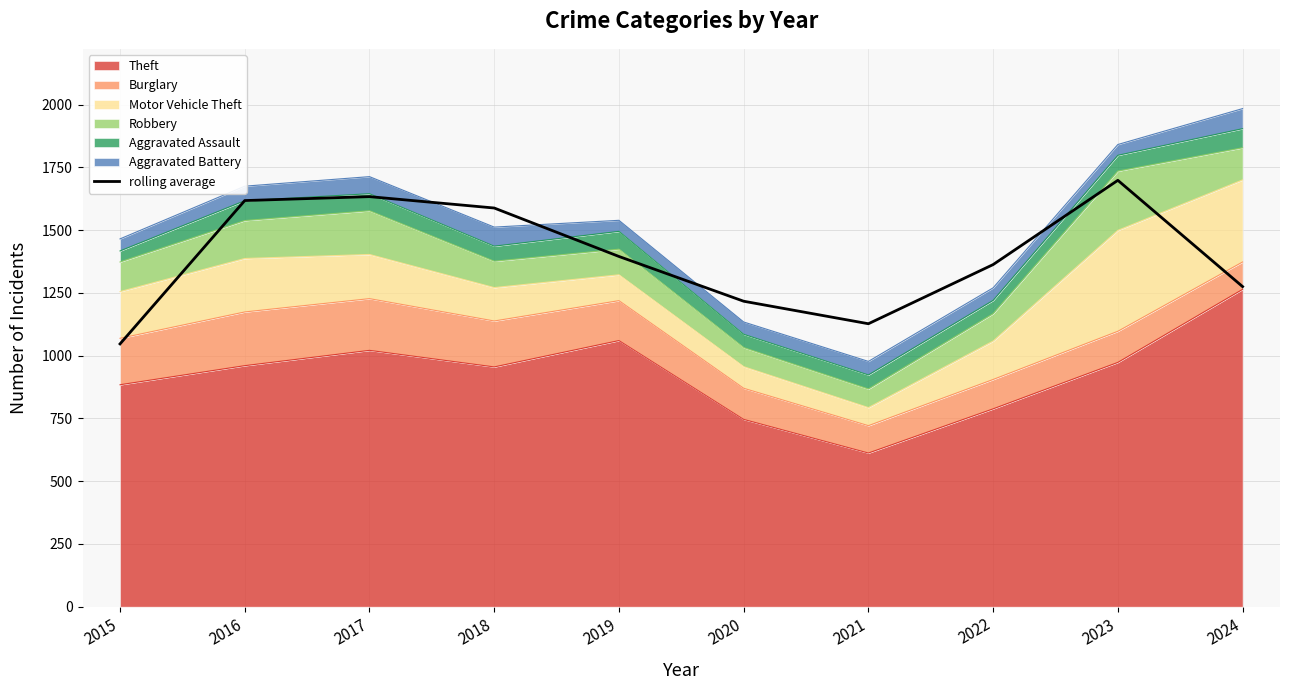

Count the number of values greater than 1395.

4